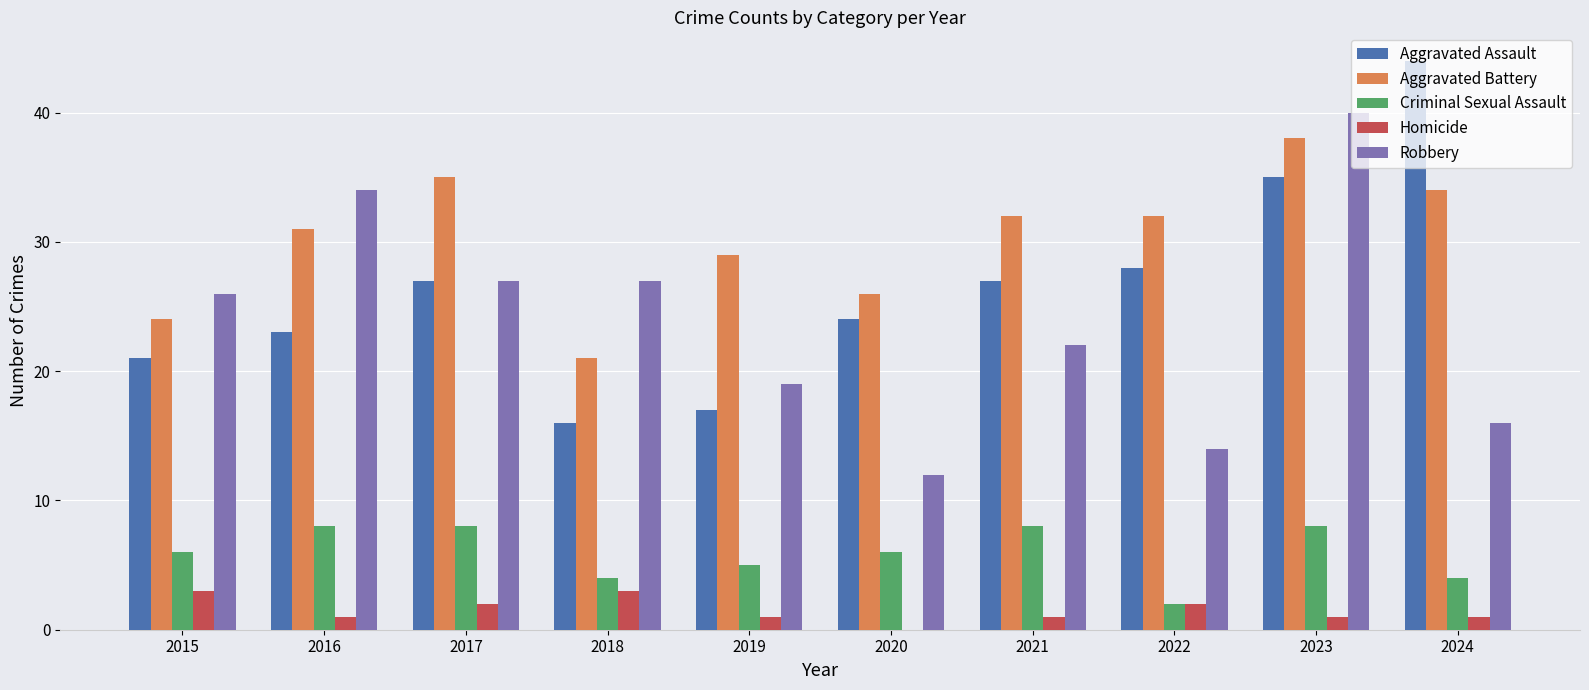

How many positive values does the Homicide series have?

9